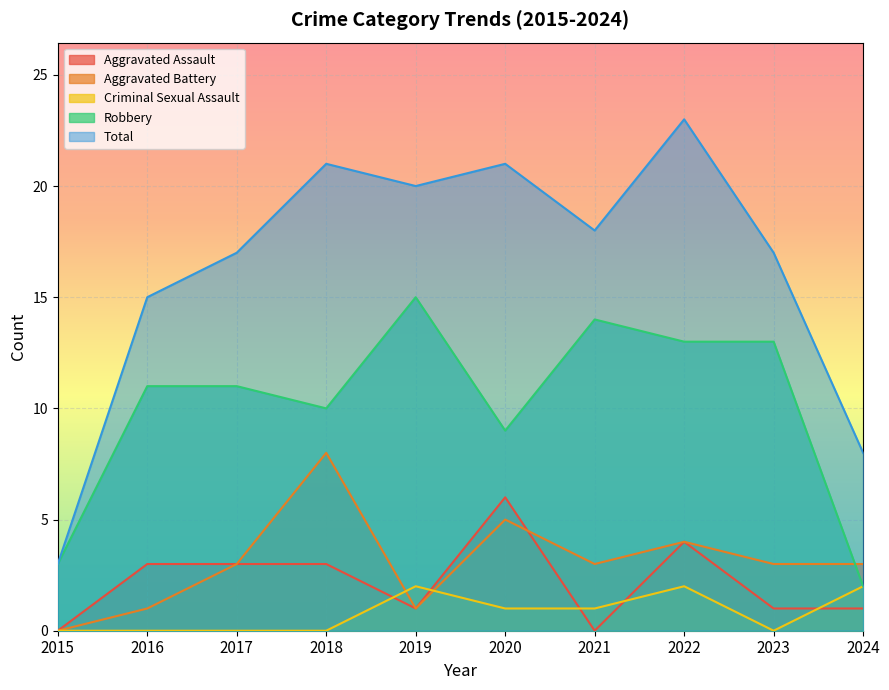

What is the average value of the Aggravated Assault series?

2